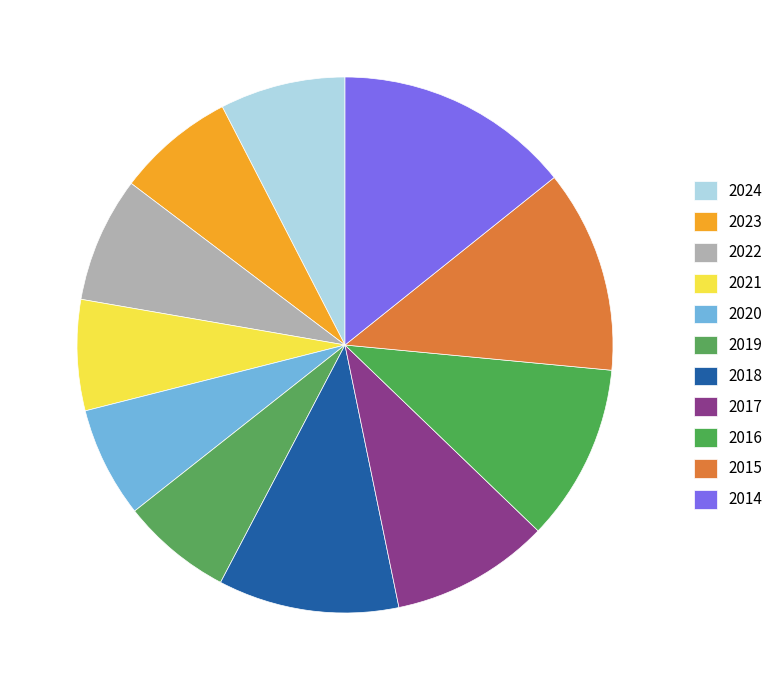

To the nearest percent, what is the combined percentage of 2014 and 2017?

24%